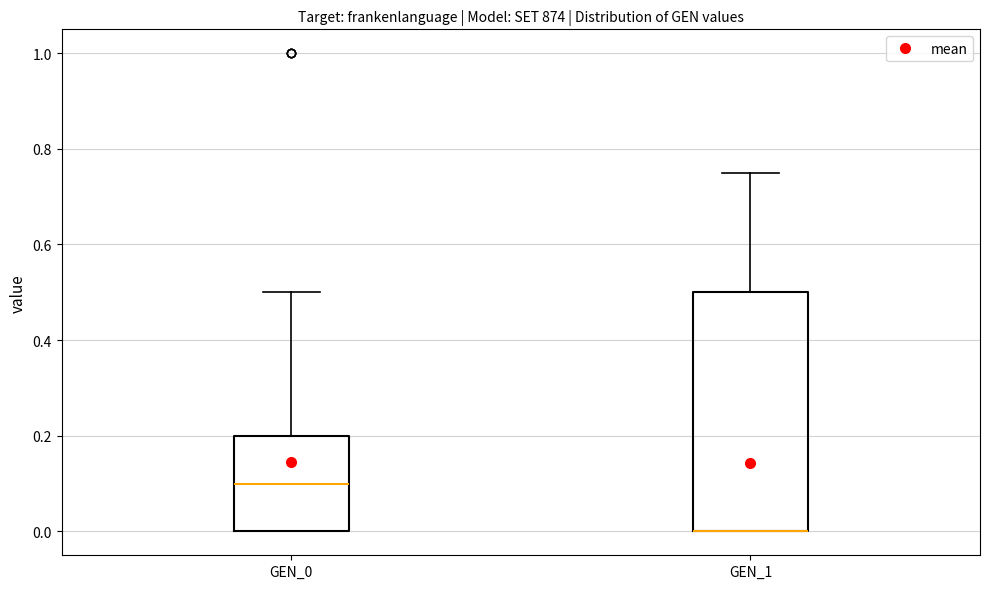

Where is the lower edge of the box for GEN_0 on the y-axis? The values are not printed on the chart, so give them approximately, as read against the axis.

0.00